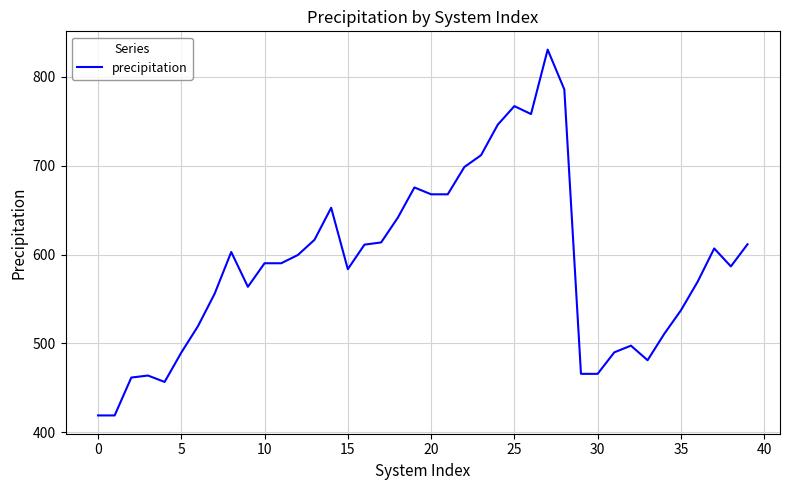

What is the difference between the maximum and minimum values?

411.3